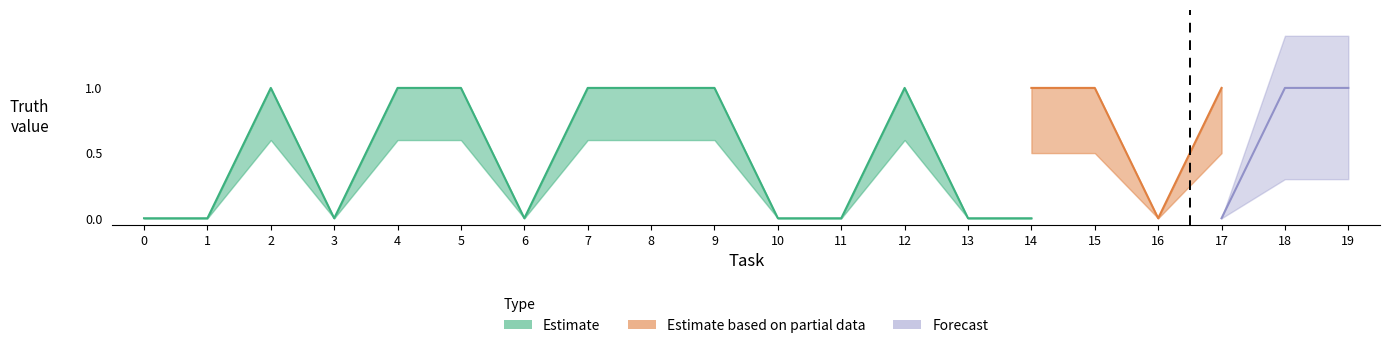

Is it true that Forecast equals 0 at 17?

True